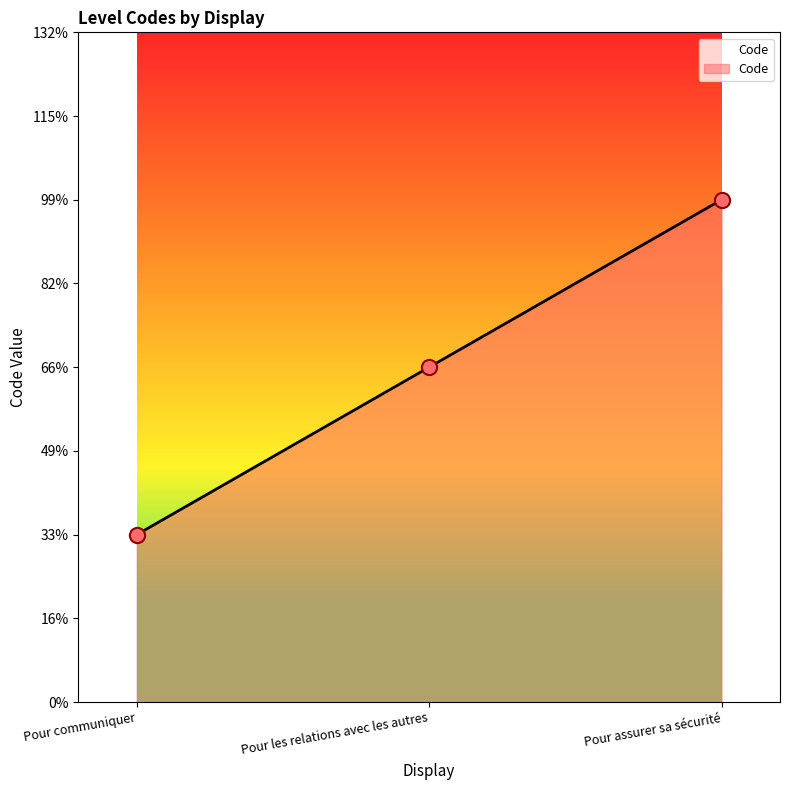

Which has a higher value, Pour communiquer or Pour assurer sa sécurité?

Pour assurer sa sécurité